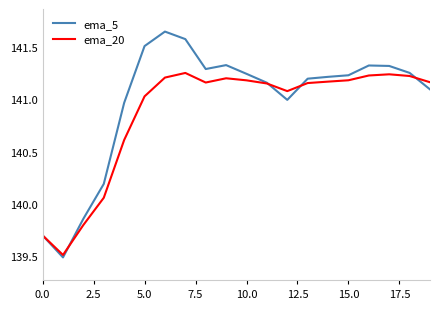

What is the smallest value displayed?

139.5